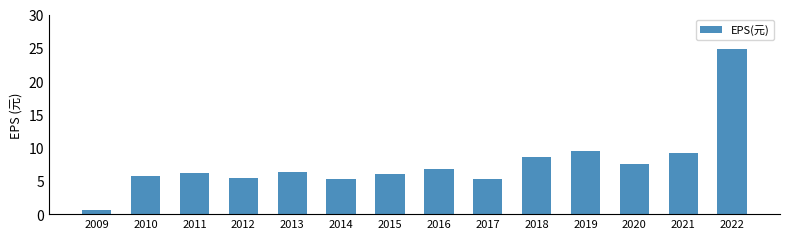

The chart shows a value of 24.9 at 2022. True or false?

True